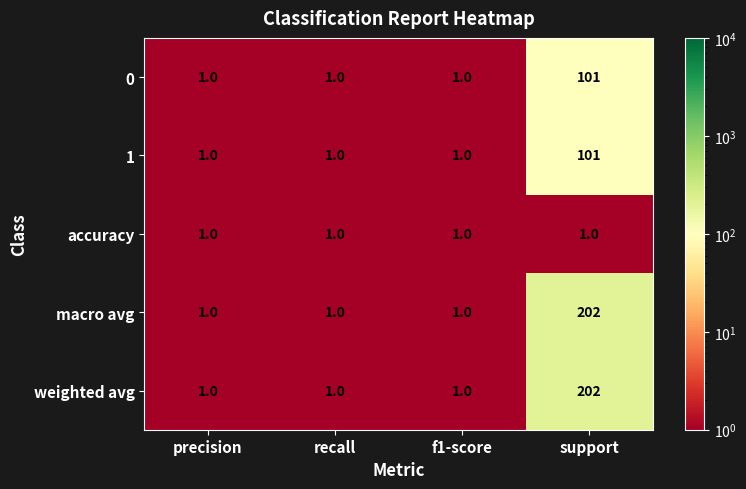

Reading left to right, what are all the values shown in this chart?

0: precision=1	recall=1	f1-score=1	support=101
1: precision=1	recall=1	f1-score=1	support=101
accuracy: precision=1	recall=1	f1-score=1	support=1
macro avg: precision=1	recall=1	f1-score=1	support=202
weighted avg: precision=1	recall=1	f1-score=1	support=202